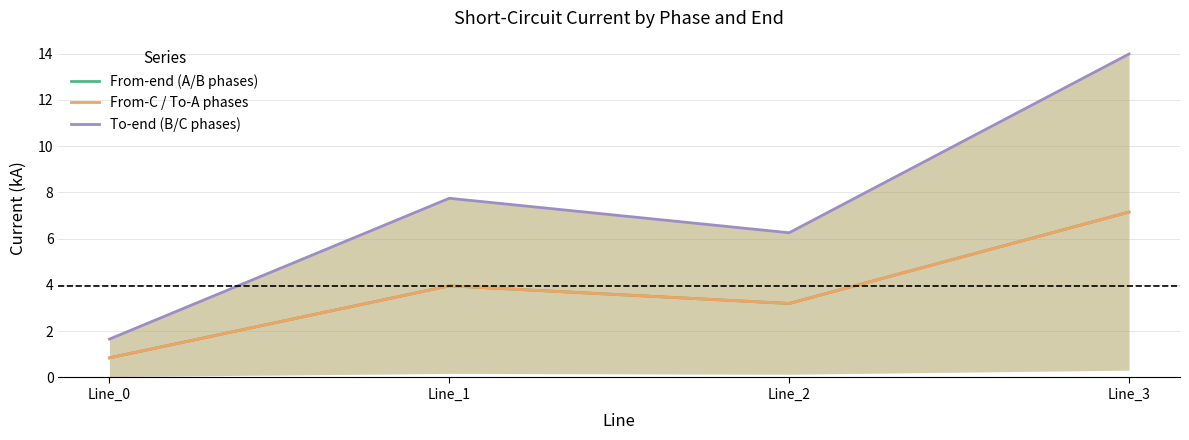

What are all the series names shown in the legend?

From-end (A/B phases), From-C / To-A phases, To-end (B/C phases)